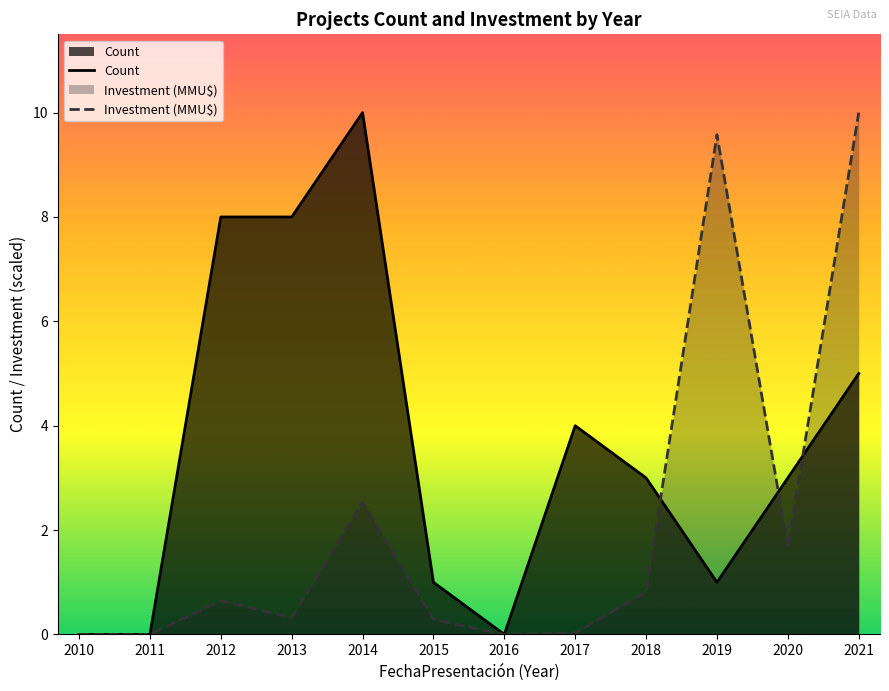

After their last crossing, which series has the higher values: Count or Investment (MMU$)?

Investment (MMU$)